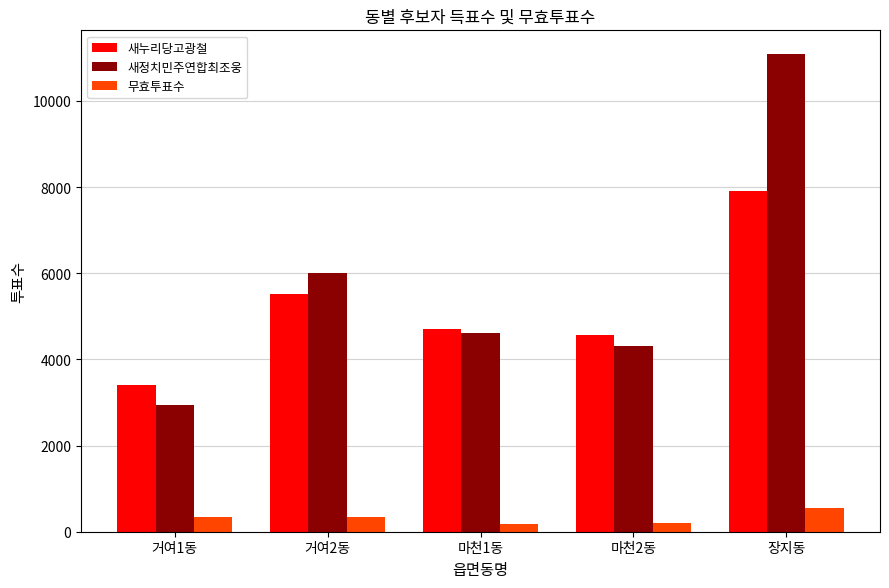

Between 거여1동 and 마천1동, which series saw the biggest shift?

새정치민주연합최조웅